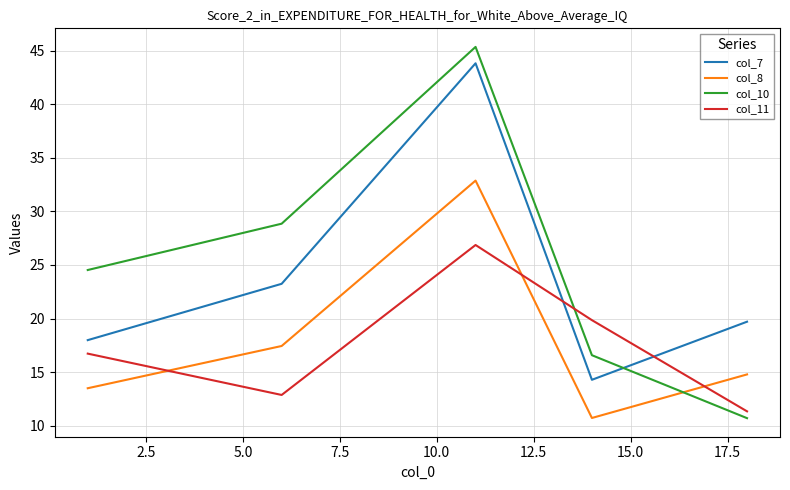

What is the lowest value of the col_11 series?

11.3